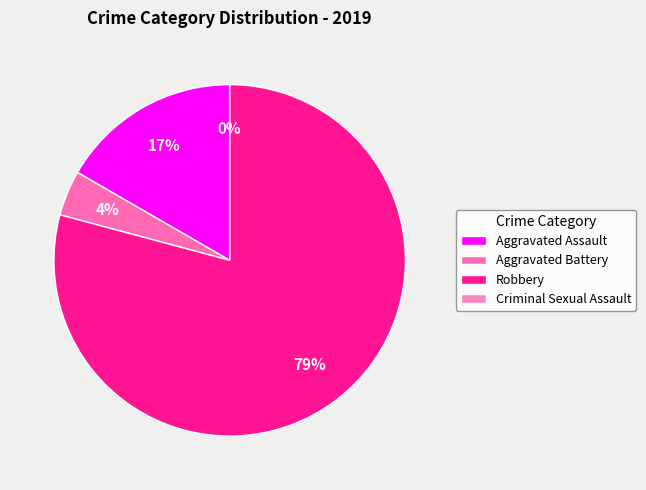

Rank the categories by value from highest to lowest.

Robbery, Aggravated Assault, Aggravated Battery, Criminal Sexual Assault